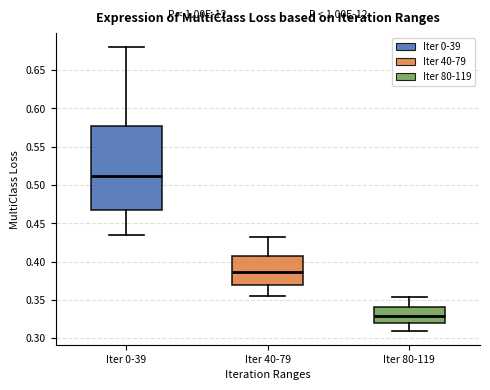

Reading left to right, transcribe this box plot: for each box, give where its median line is, the range the box spans, and where its two whiskers end, as read against the y-axis. The values are not printed on the chart, so give them approximately, as read against the axis.

Iter 0-39: median 0.510, box 0.465 to 0.580, whiskers 0.435 to 0.680
Iter 40-79: median 0.385, box 0.370 to 0.405, whiskers 0.355 to 0.430
Iter 80-119: median 0.330, box 0.320 to 0.340, whiskers 0.310 to 0.355